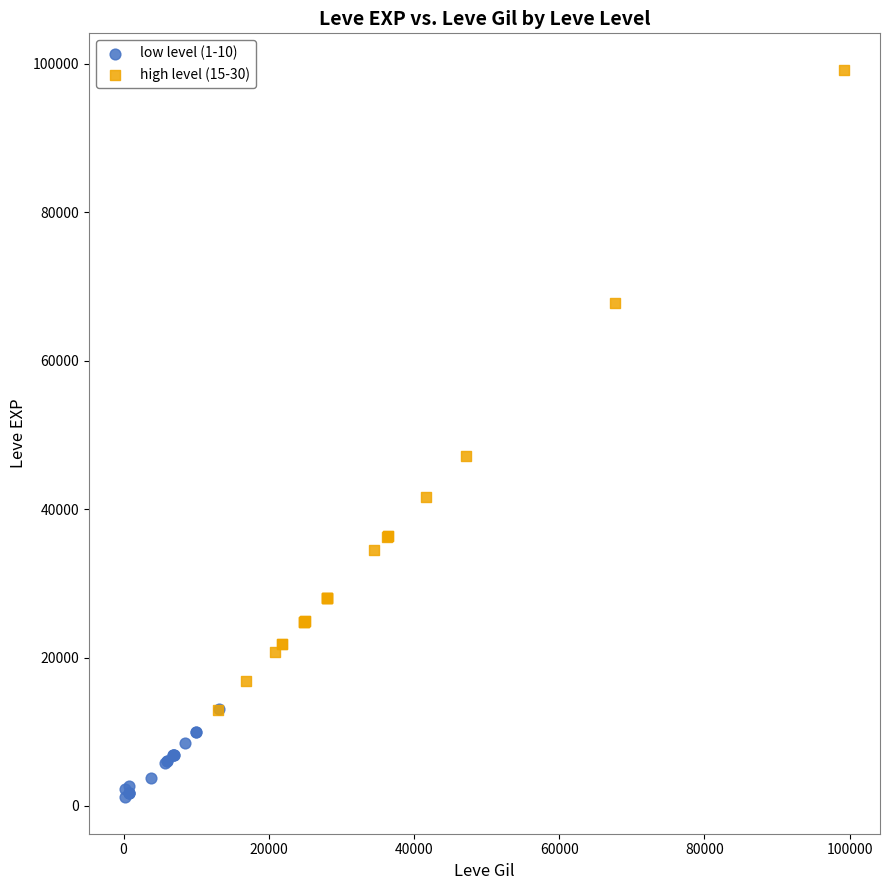

Which series contains the lowest Y value?

low level (1-10)